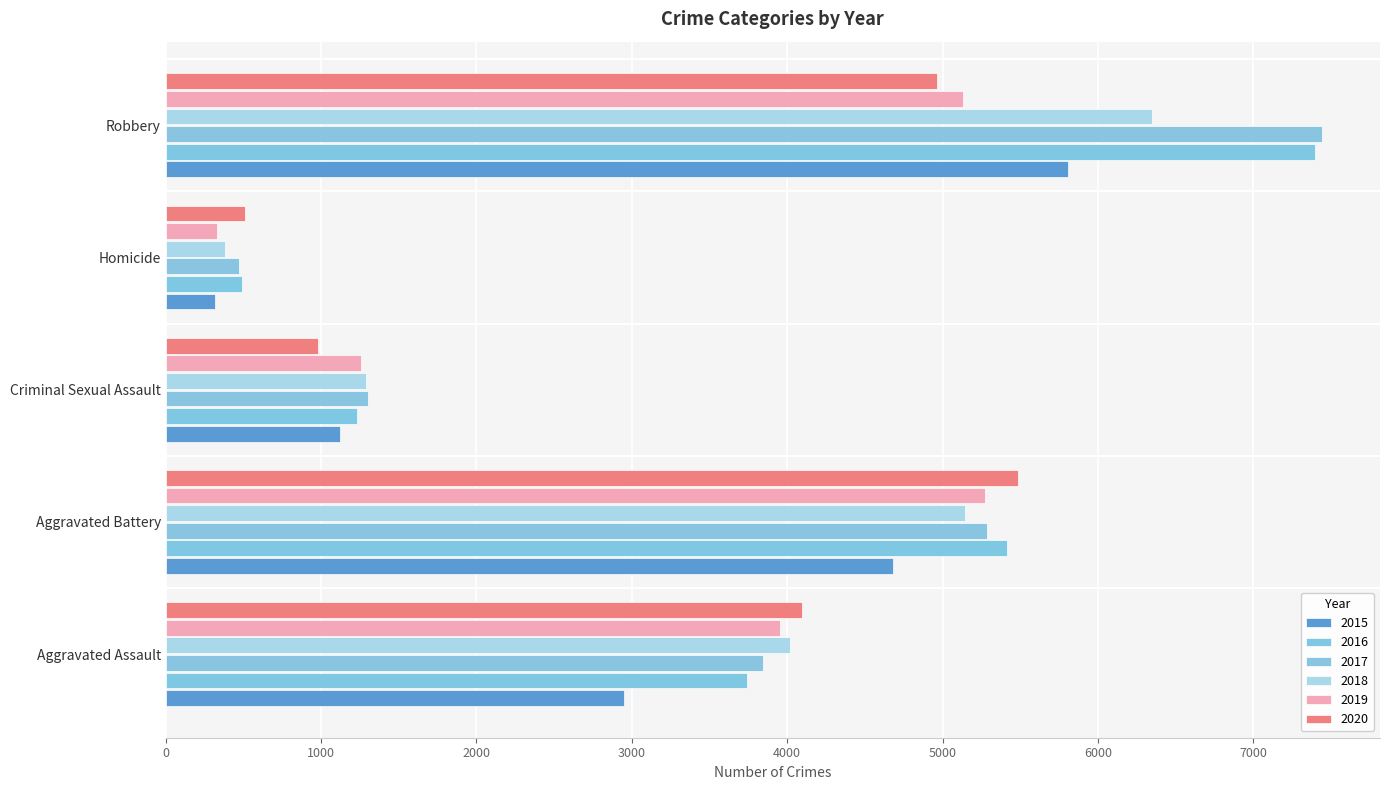

What is the label of the 5th bar from the left?

Robbery